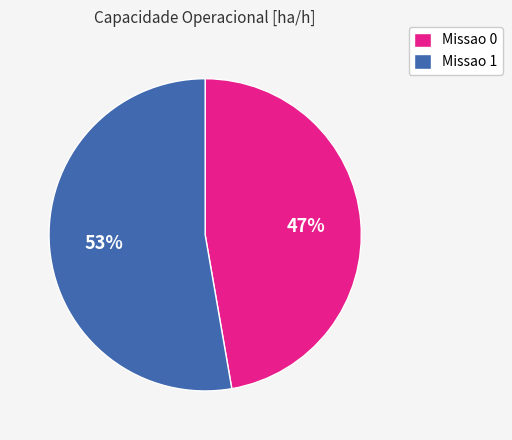

To the nearest percent, what percentage of the pie is Missao 0?

47%